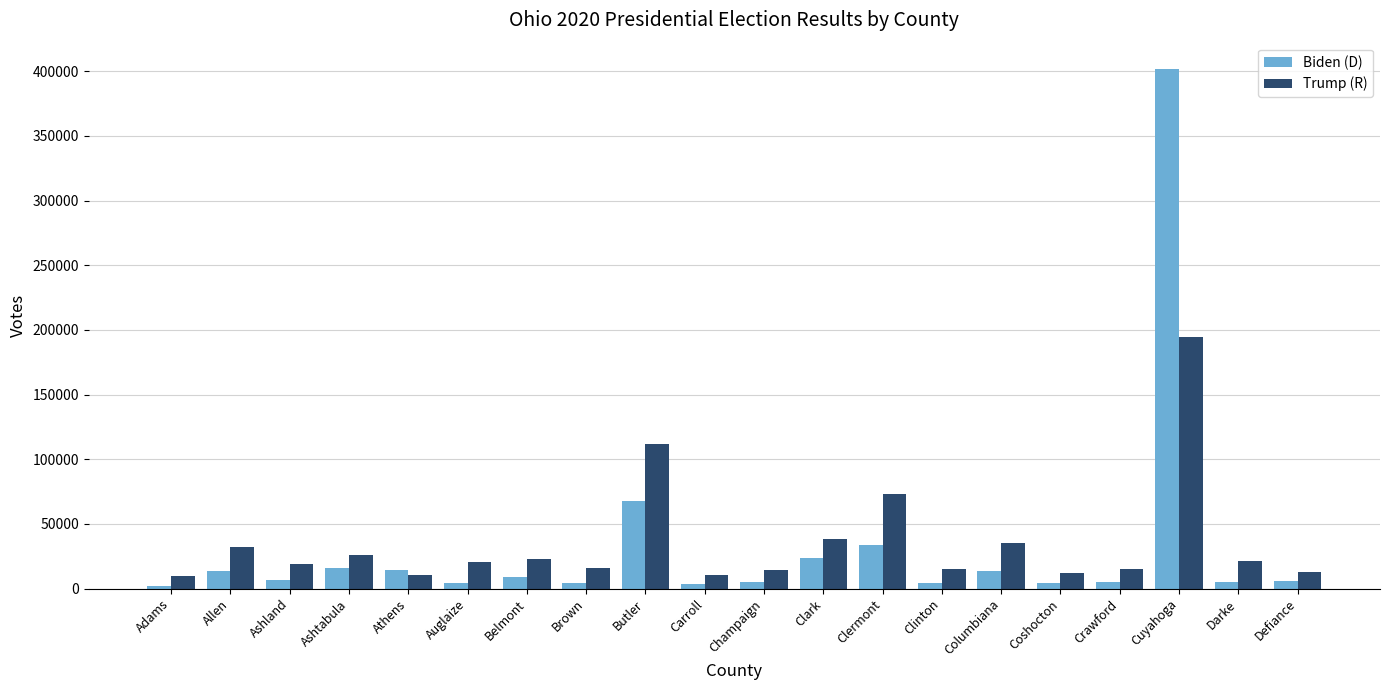

The Biden (D) series shows 4057 at Coshocton. True or false?

True